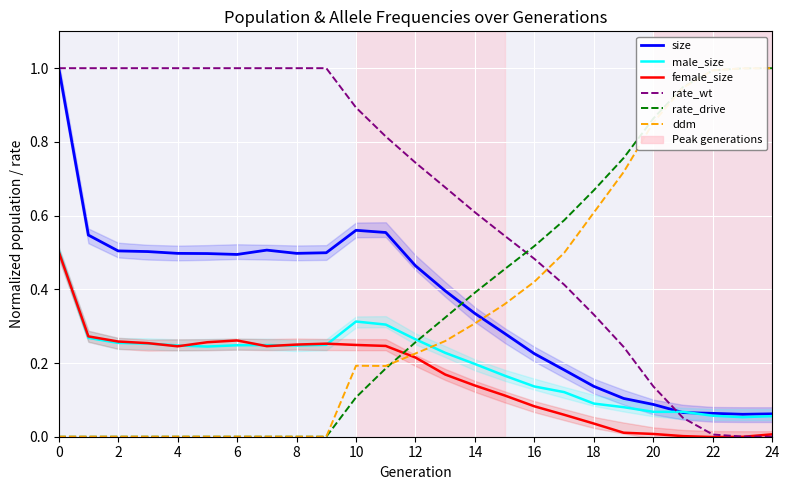

The female_size series shows 0.0 at 19. True or false?

True